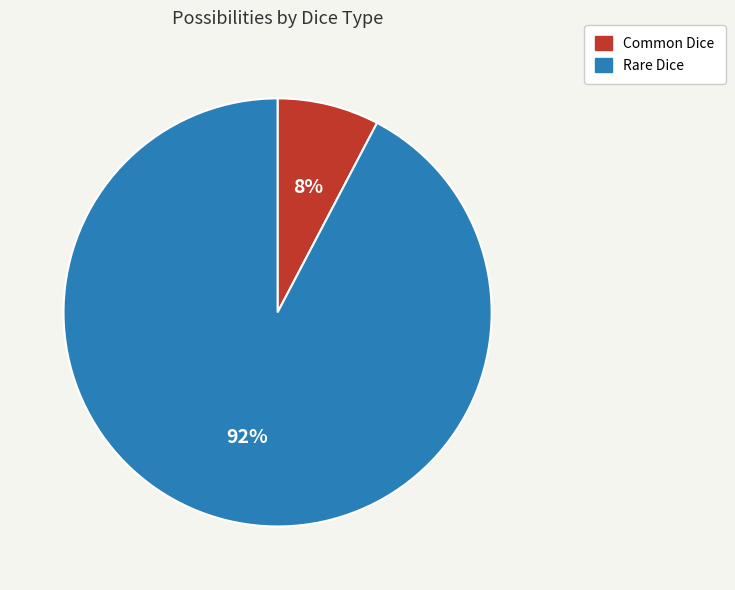

Which category has the biggest portion of the pie?

Rare Dice